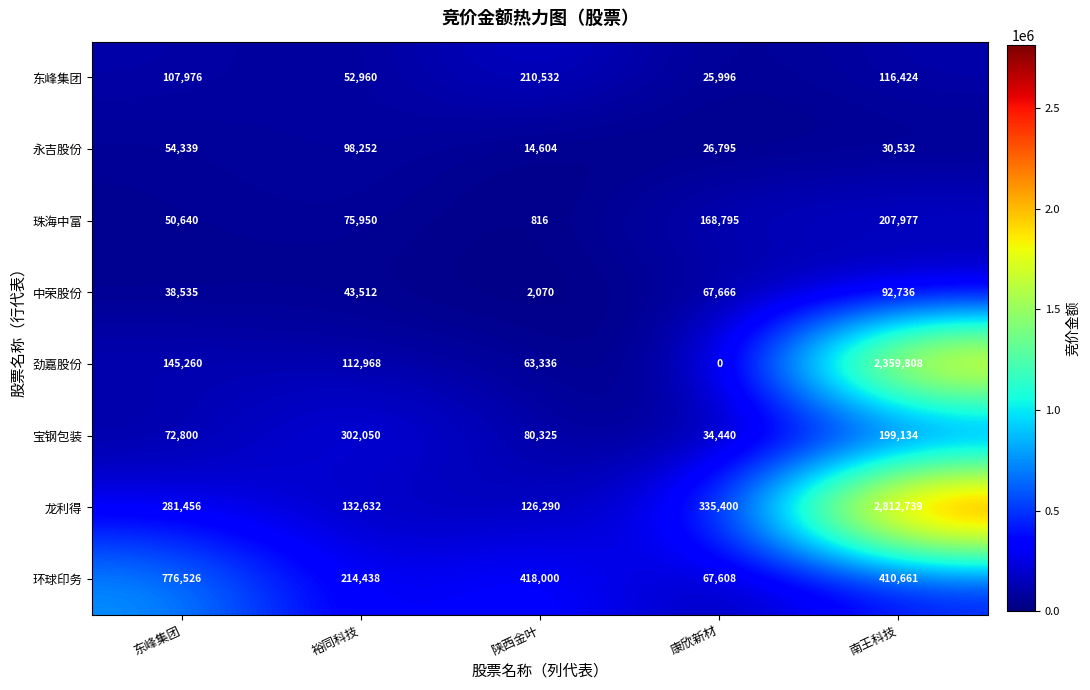

Is the value of 东峰集团 at 陕西金叶 greater than the value of 龙利得 at 东峰集团?

No